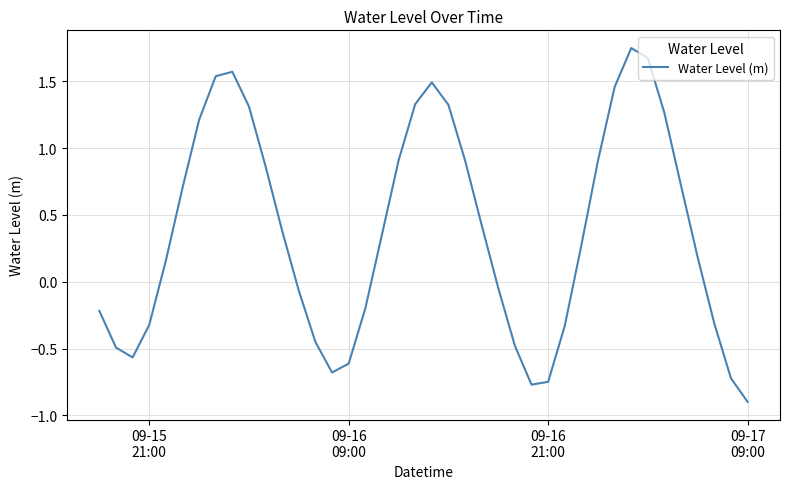

True or false: there are more than 2 points higher than both neighbors.

True